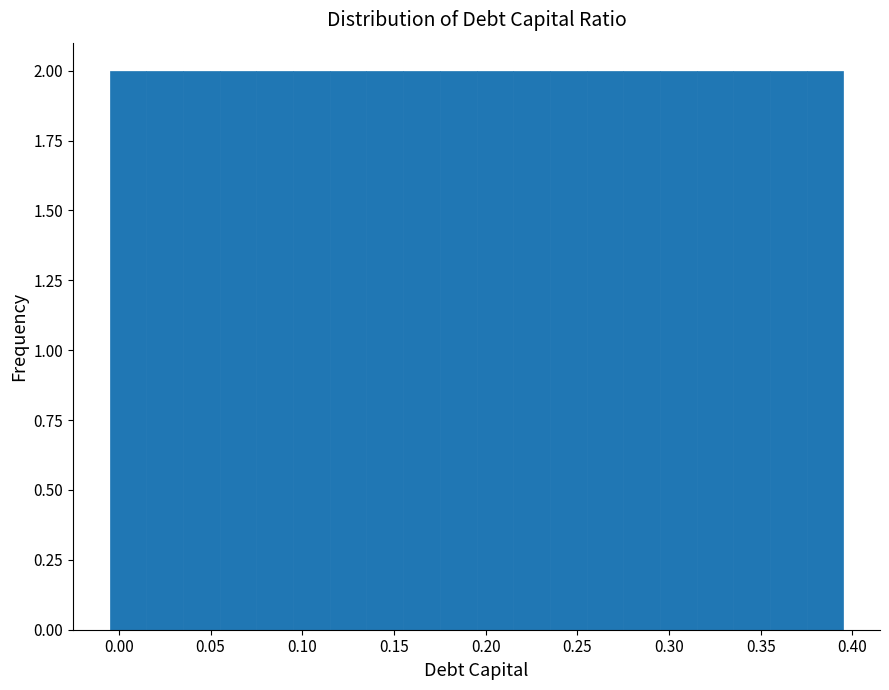

What is the height of the bar covering 0.295 to 0.315 on the x-axis? The values are not printed on the chart, so give them approximately, as read against the axis.

2